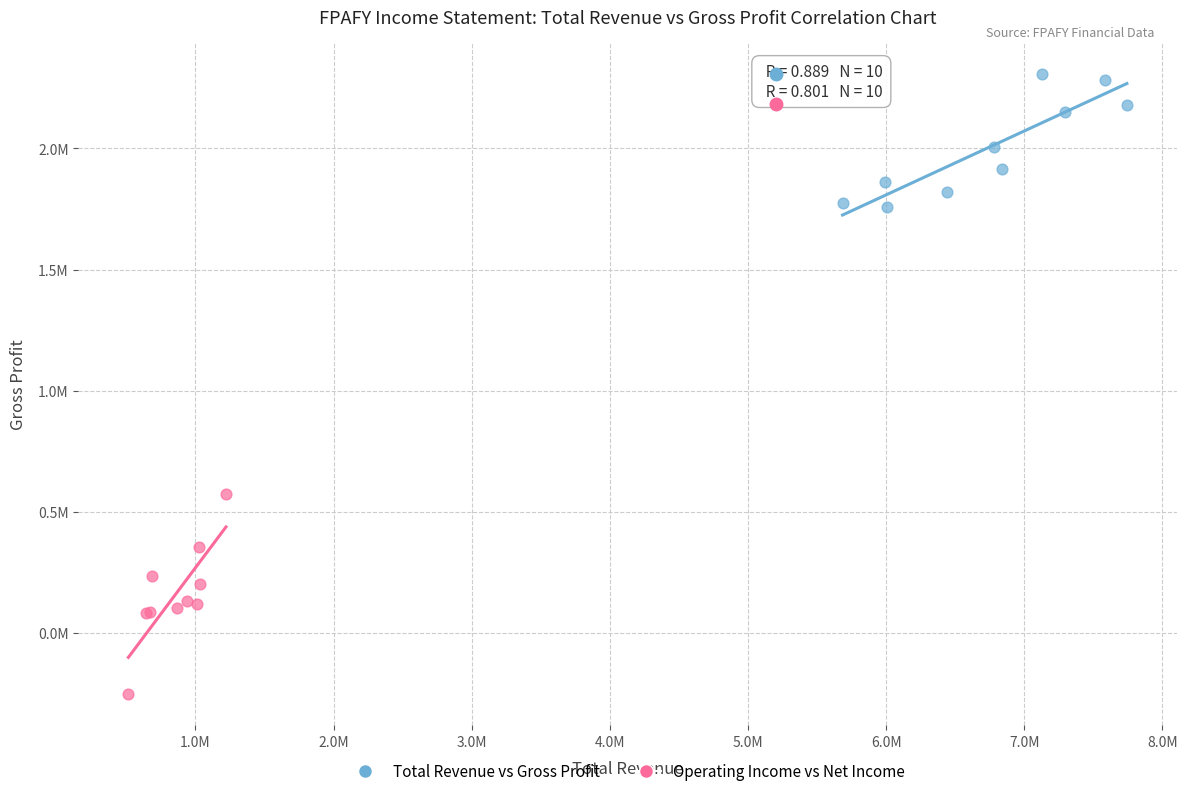

Which series has the largest Y range (max minus min)?

Operating Income vs Net Income